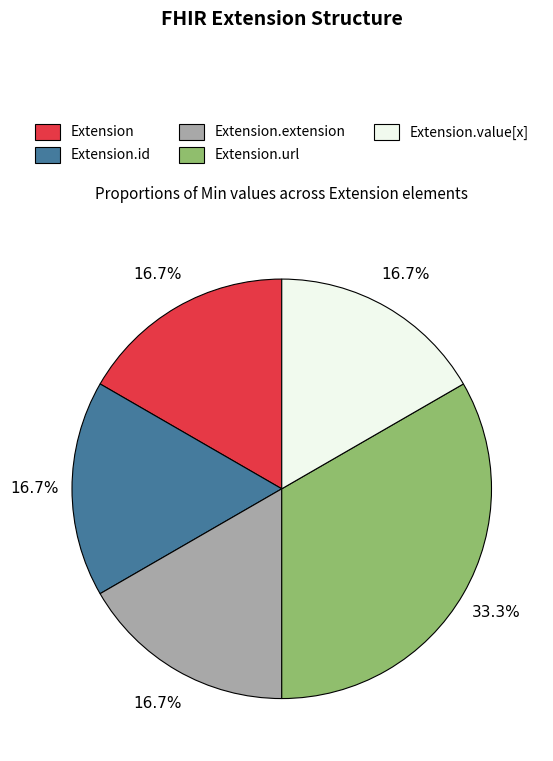

Between Extension and Extension.url, which is larger?

Extension.url